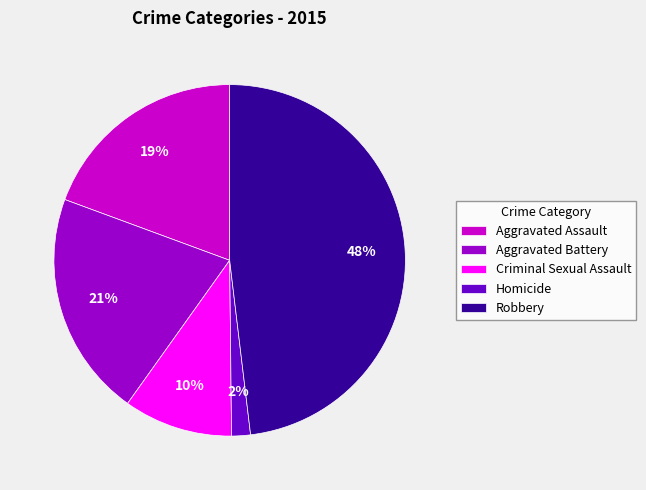

Combined, do Robbery and Aggravated Battery account for over 50%?

Yes